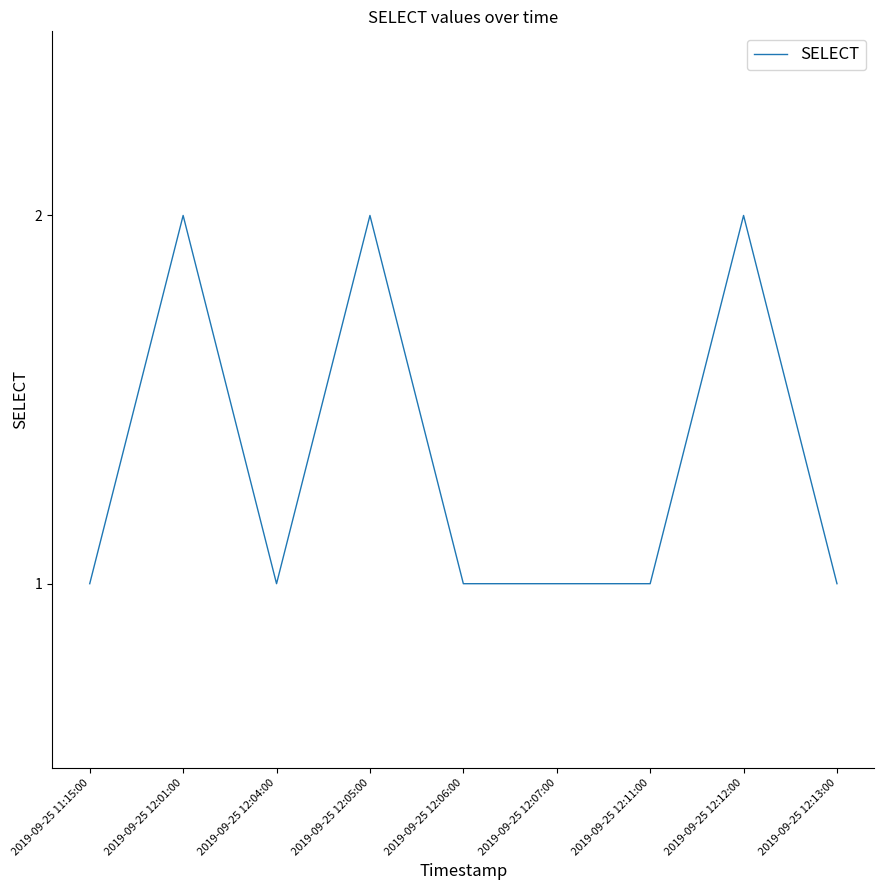

Reading left to right, extract all data points from this chart.

2019-09-25 11:15:00=1	2019-09-25 12:01:00=2	2019-09-25 12:04:00=1	2019-09-25 12:05:00=2	2019-09-25 12:06:00=1	2019-09-25 12:07:00=1	2019-09-25 12:11:00=1	2019-09-25 12:12:00=2	2019-09-25 12:13:00=1